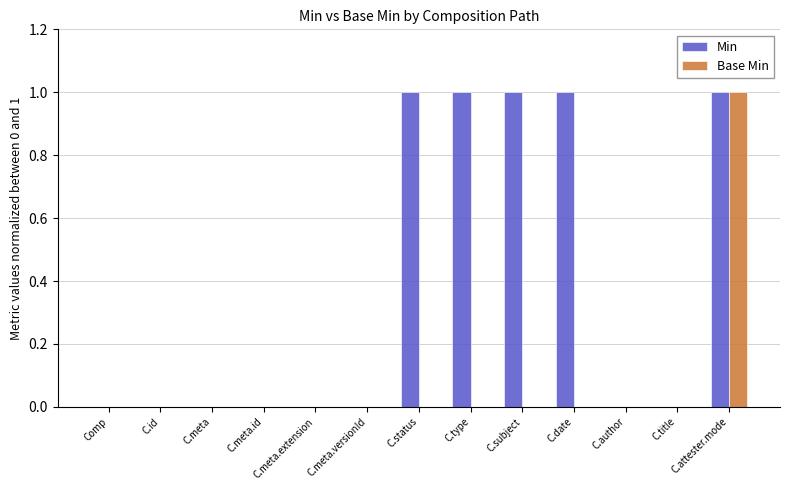

True or false: Base Min has a value of 0 at C.meta.id.

True